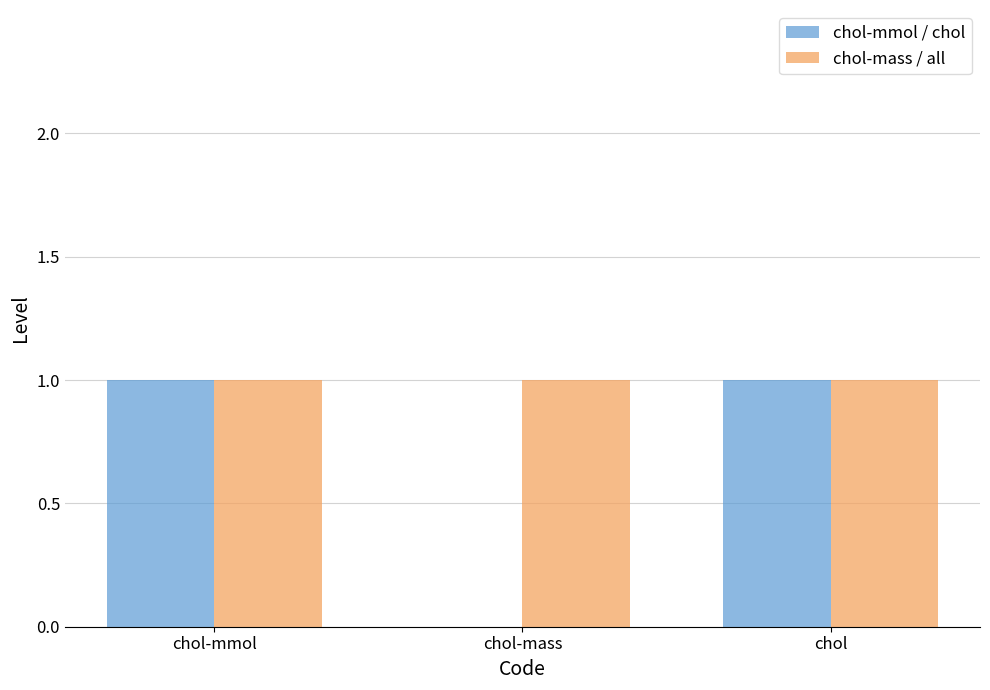

What is the sum of the chol-mmol / chol values at chol-mass and chol-mmol?

1